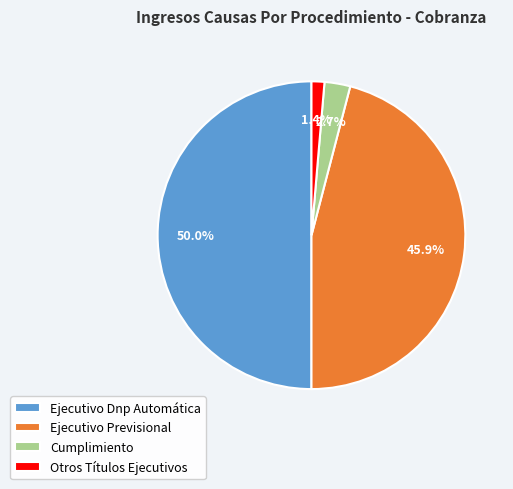

Rank the categories by value from highest to lowest.

Ejecutivo Dnp Automática, Ejecutivo Previsional, Cumplimiento, Otros Títulos Ejecutivos